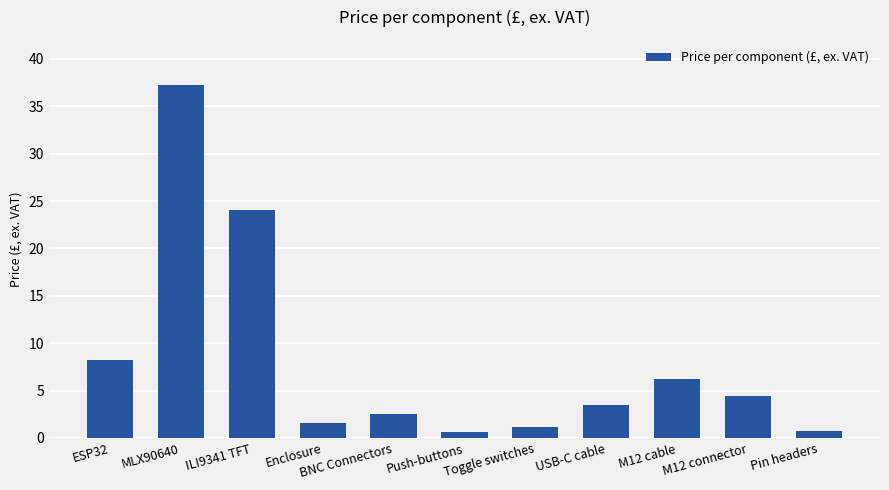

True or false: the data shows 24.1 at ILI9341 TFT.

True